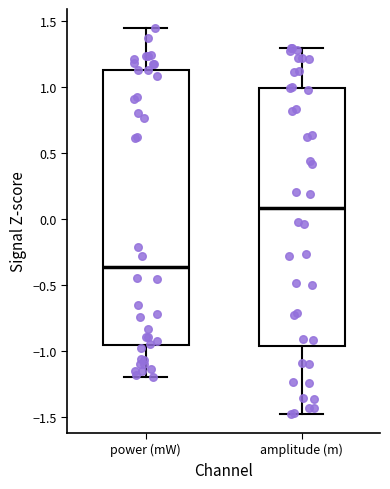

Comparing the boxes themselves (not the whiskers), which one is the tallest?

power (mW)